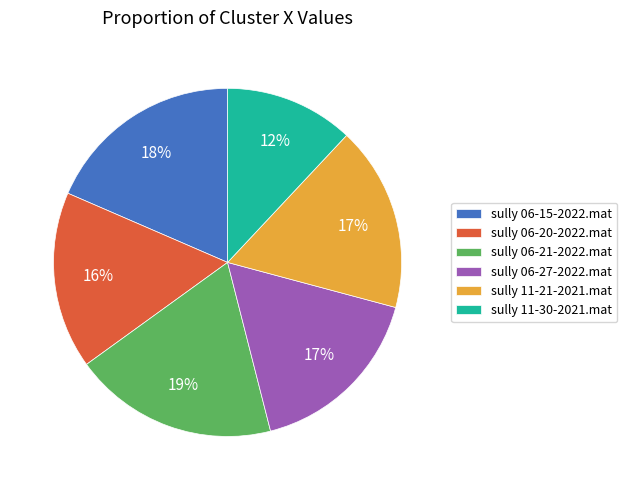

Which slice is the smallest?

sully 11-30-2021.mat